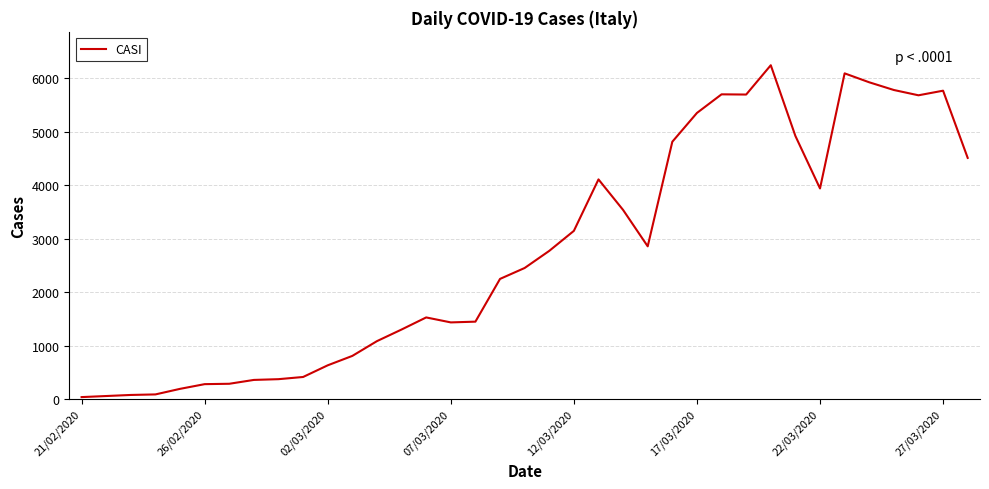

What is the maximum value shown in the chart?

6239